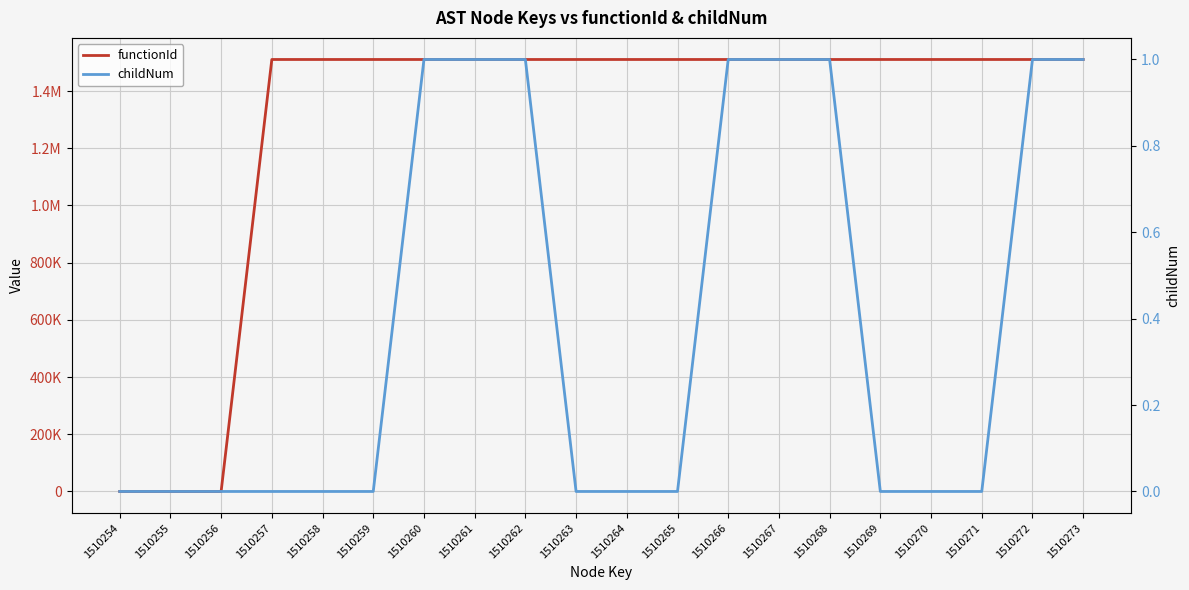

Reading left to right, extract all data points from this chart.

functionId: 0	0	0	1510255	1510255	1510255	1510255	1510255	1510255	1510255	1510255	1510255	1510255	1510255	1510255	1510255	1510255	1510255	1510255	1510255
childNum: 0	0	0	0	0	0	1	1	1	0	0	0	1	1	1	0	0	0	1	1